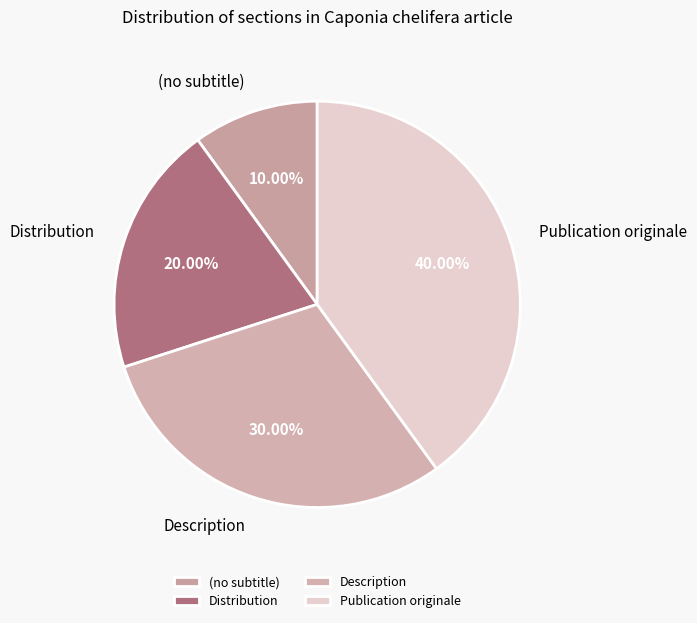

How much of the chart is everything except Publication originale?

60.0%